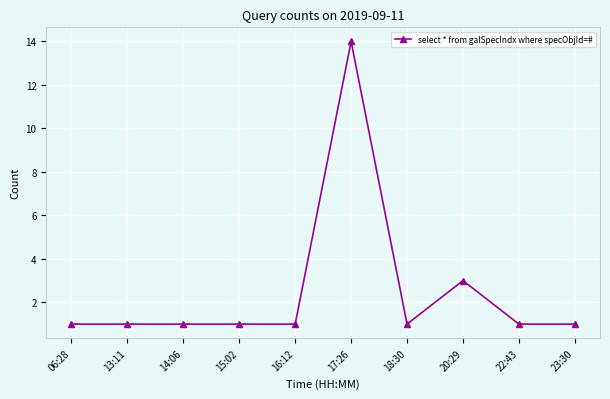

Which label corresponds to the largest value in the chart?

17:26